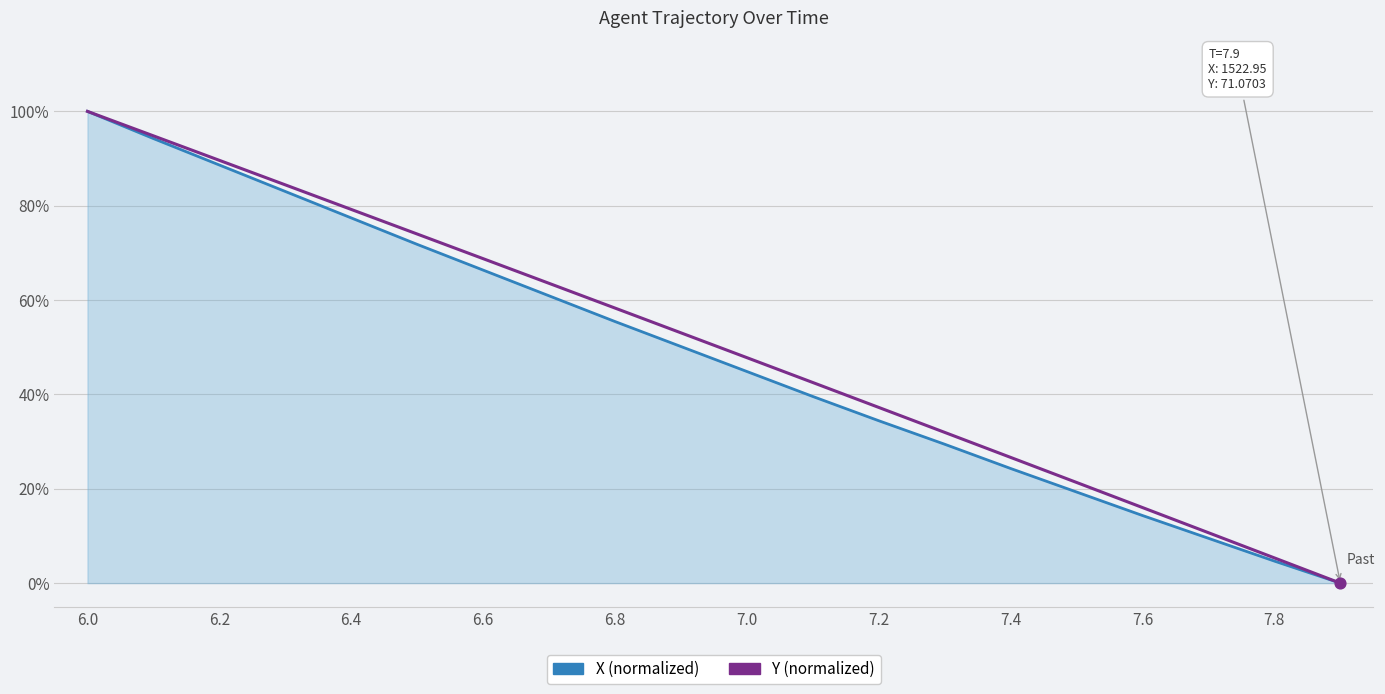

Which series has the largest total across all categories?

Y (normalized)